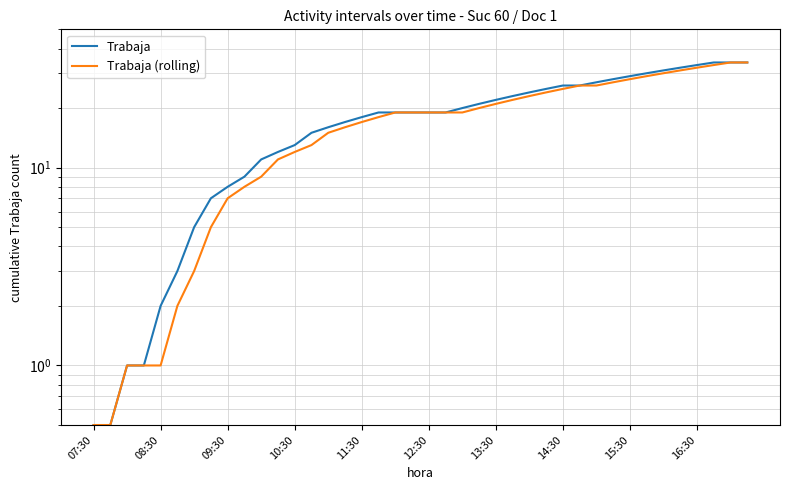

What is the difference between the highest and lowest values at 13:30?

2.0